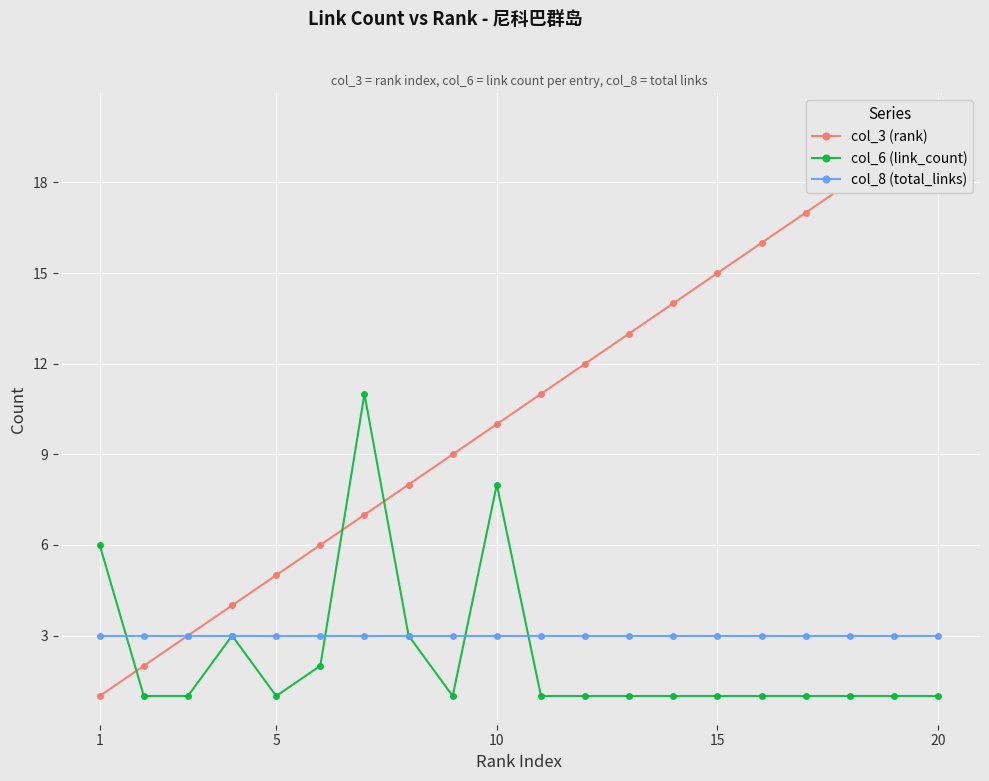

The col_6 (link_count) series shows 2 at 10. True or false?

False